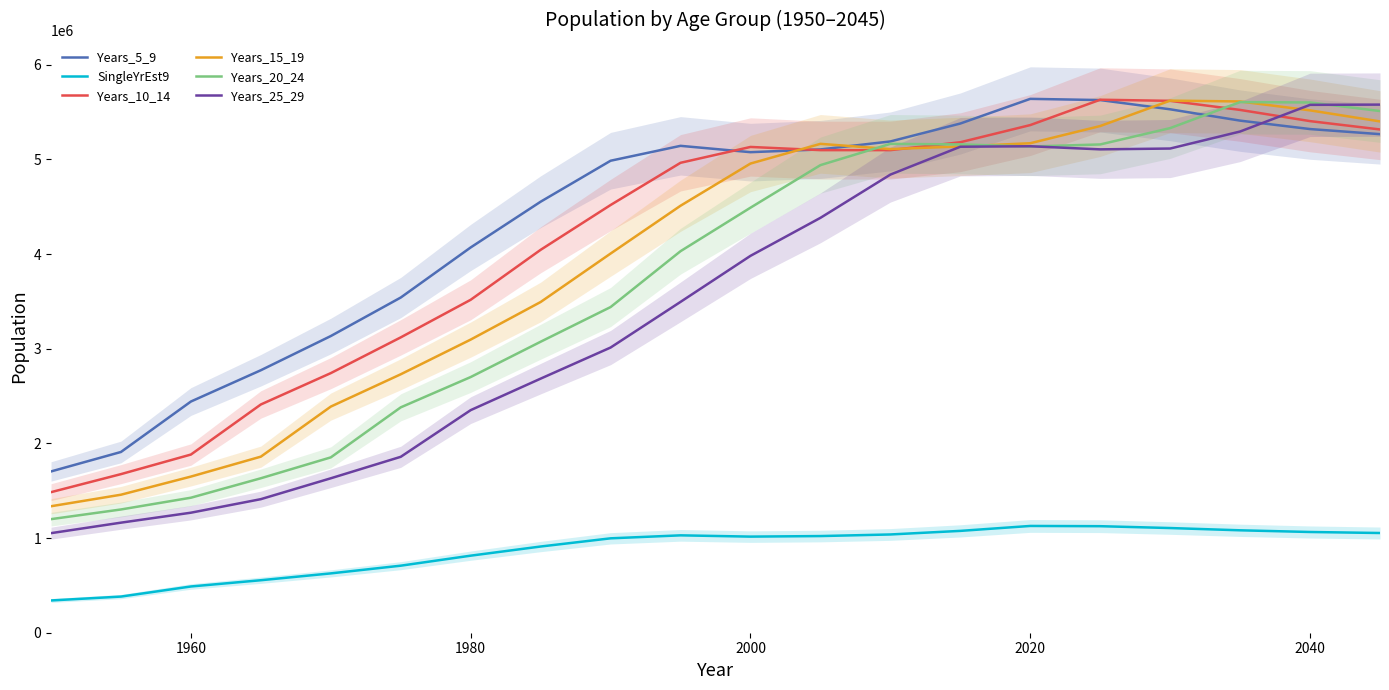

What is the highest value of the SingleYrEst9 series?

1128062